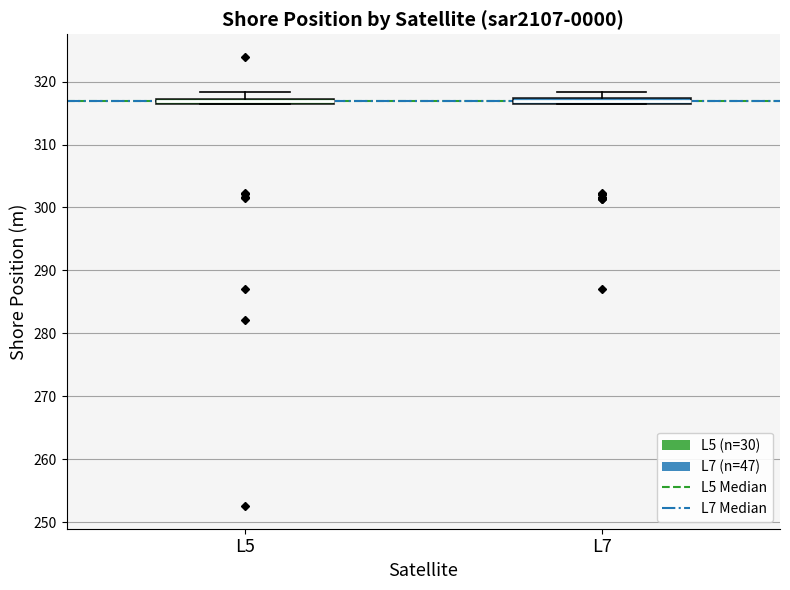

Where is the lower edge of the box for L7 on the y-axis? The values are not printed on the chart, so give them approximately, as read against the axis.

316